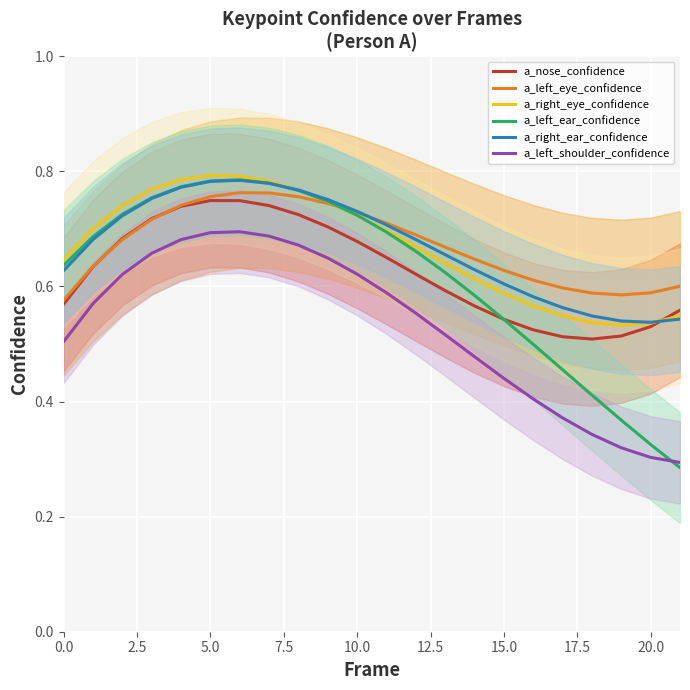

Which category has the lowest value in the a_right_eye_confidence series?

19